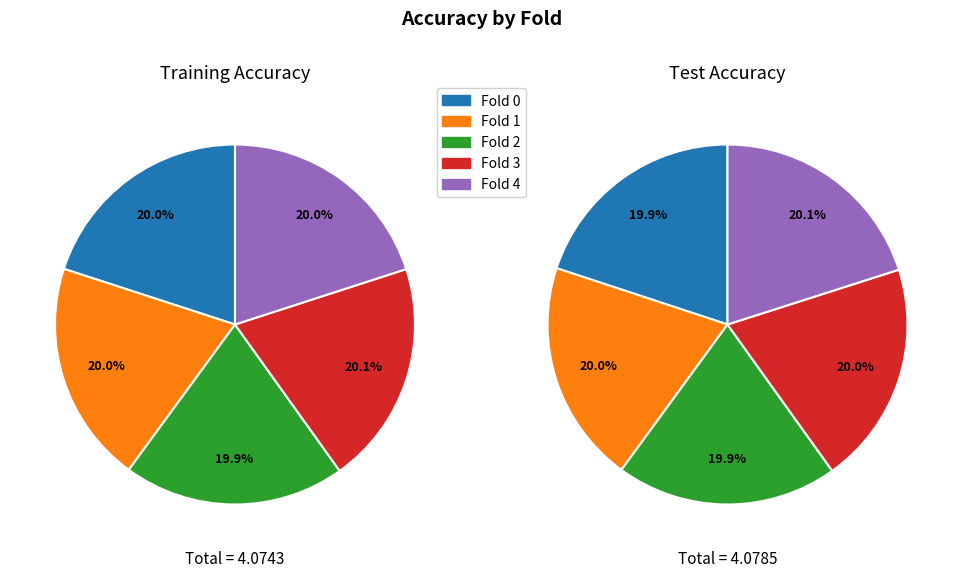

The Fold 0 slice represents 20% of the pie. True or false?

True